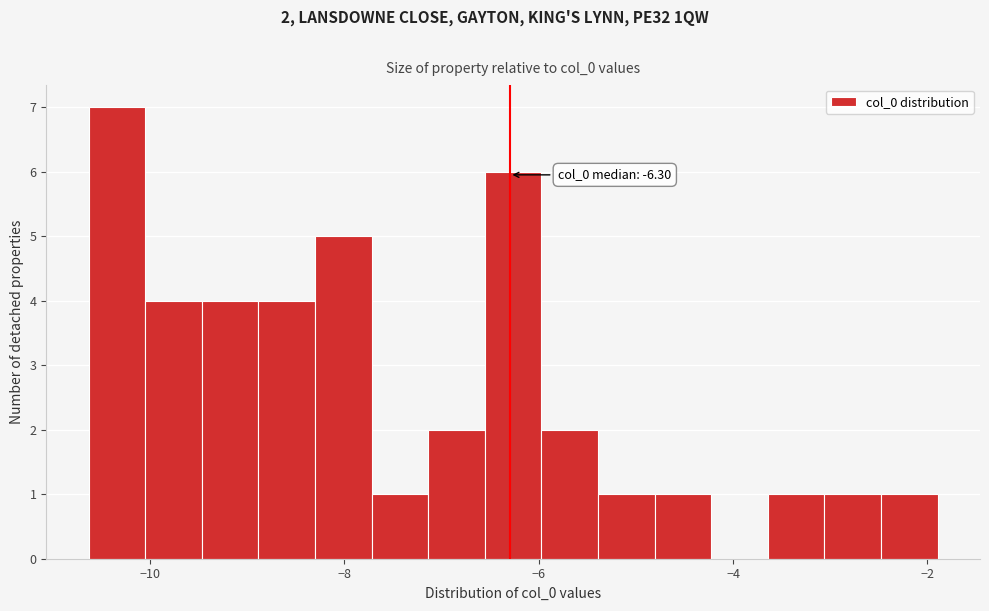

Around what value on the x-axis is the tallest bar? Give the approximate position of its centre, as read against the axis.

-10.4